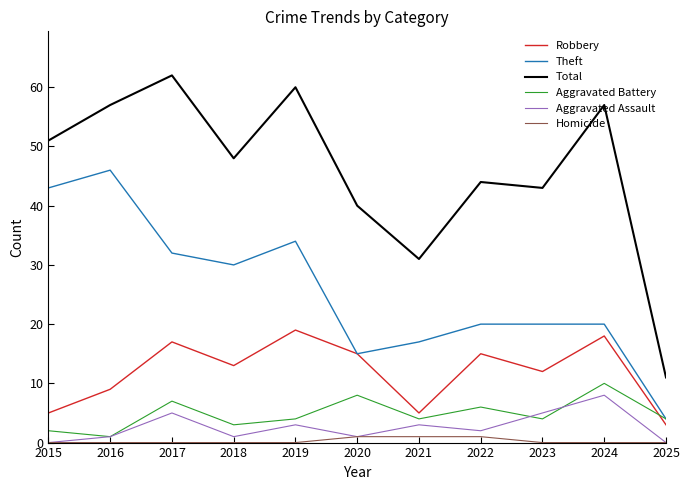

What is the total value across all series at 2015?

101